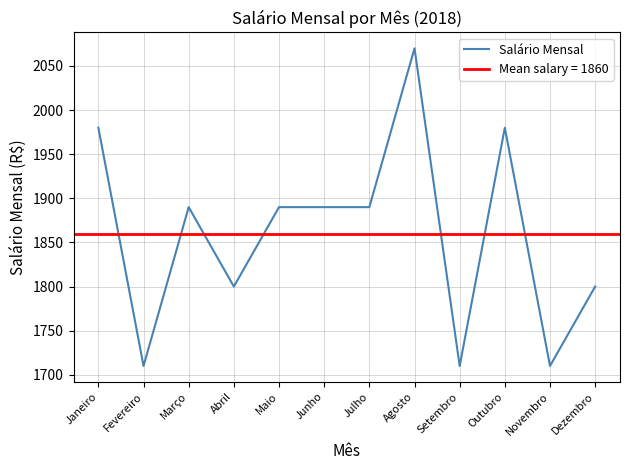

What is the value of the 12th point from the left?

1800